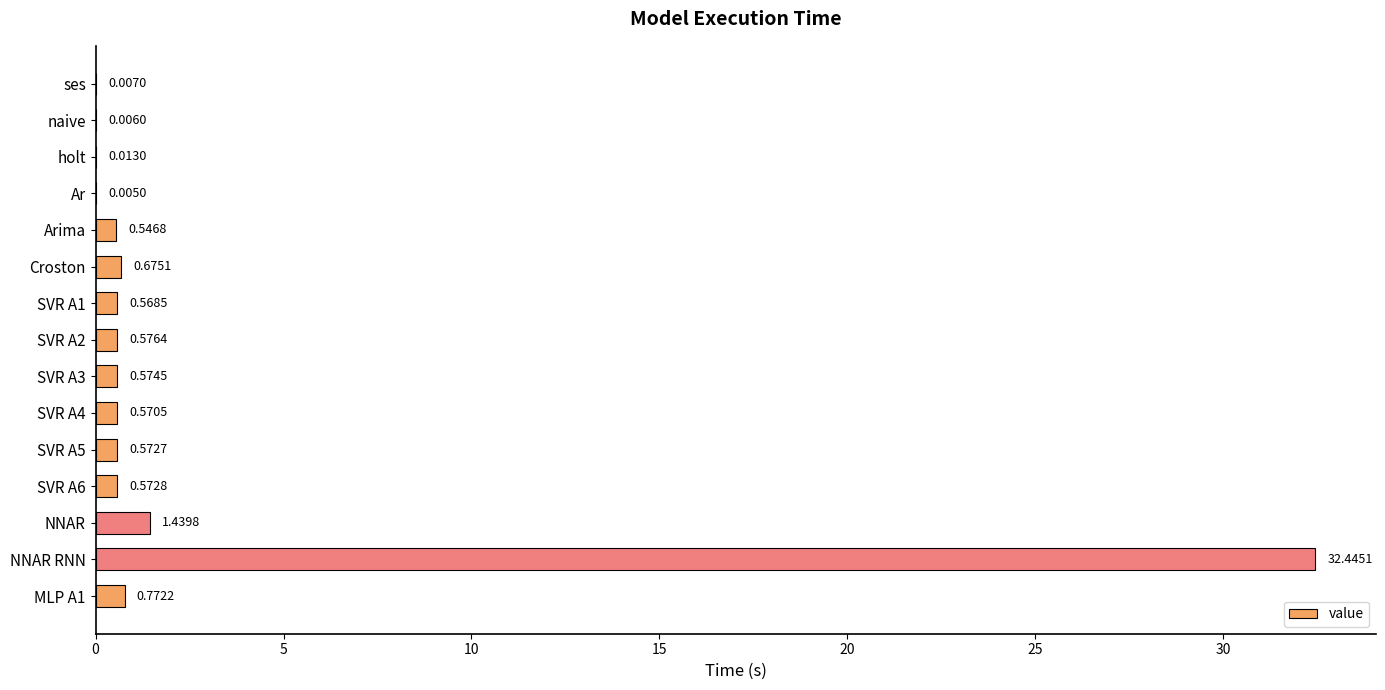

How many distinct data groups are displayed?

1